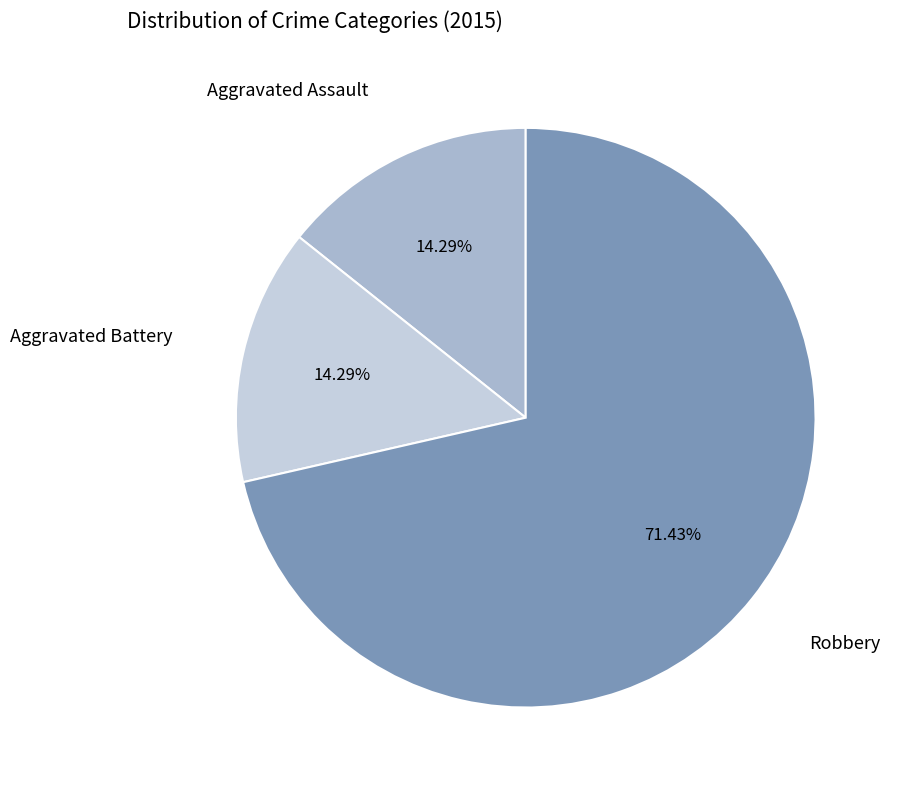

Is there any slice that represents more than half of the pie?

Yes